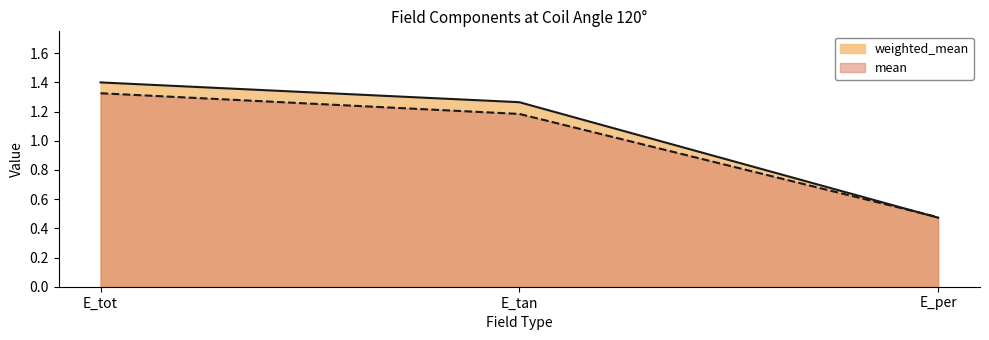

Does the chart have visible grid lines?

No